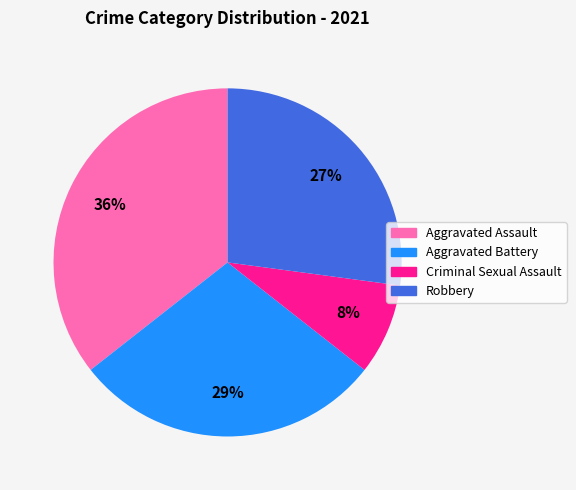

Is there any slice that represents more than half of the pie?

No